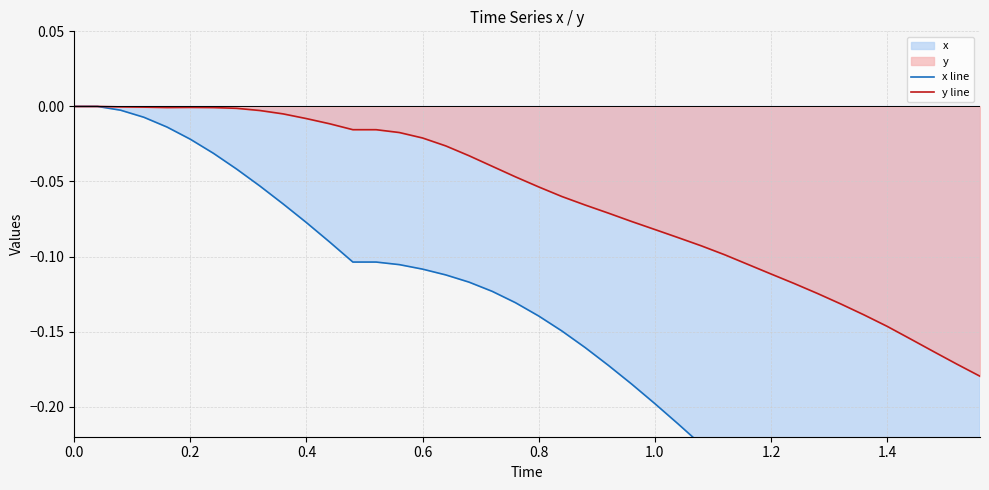

Reading left to right, list all the values displayed in this chart.

x line: 0.0	0.0	-0.0	-0.0	-0.0	-0.0	-0.0	-0.0	-0.1	-0.1	-0.1	-0.1	-0.1	-0.1	-0.1	-0.1	-0.1	-0.1	-0.1	-0.1	-0.1	-0.1	-0.2	-0.2	-0.2	-0.2	-0.2	-0.2	-0.2	-0.3	-0.3	-0.3	-0.3	-0.3	-0.3	-0.3	-0.4	-0.4	-0.4	-0.4
y line: 0.0	0.0	-0.0	-0.0	-0.0	-0.0	-0.0	-0.0	-0.0	-0.0	-0.0	-0.0	-0.0	-0.0	-0.0	-0.0	-0.0	-0.0	-0.0	-0.0	-0.1	-0.1	-0.1	-0.1	-0.1	-0.1	-0.1	-0.1	-0.1	-0.1	-0.1	-0.1	-0.1	-0.1	-0.1	-0.1	-0.2	-0.2	-0.2	-0.2